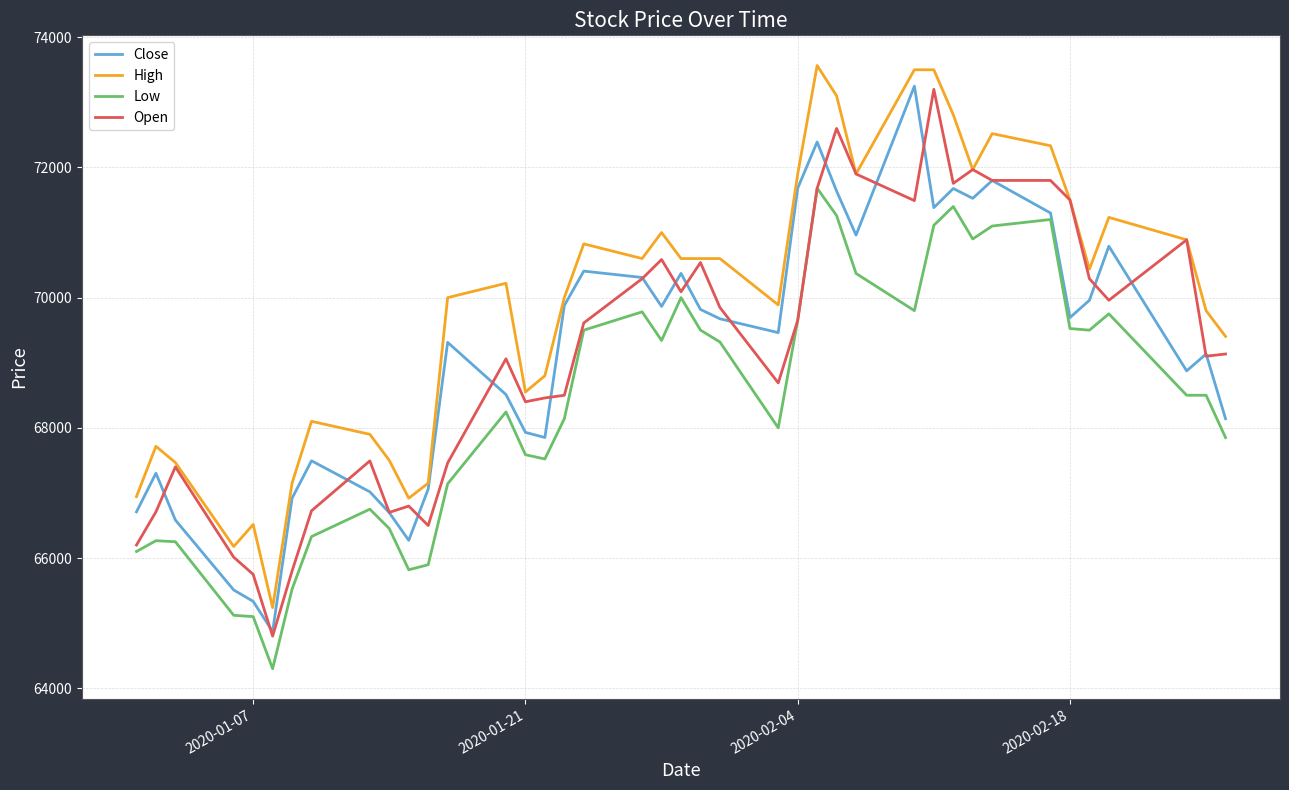

Which series has the largest total across all categories?

High